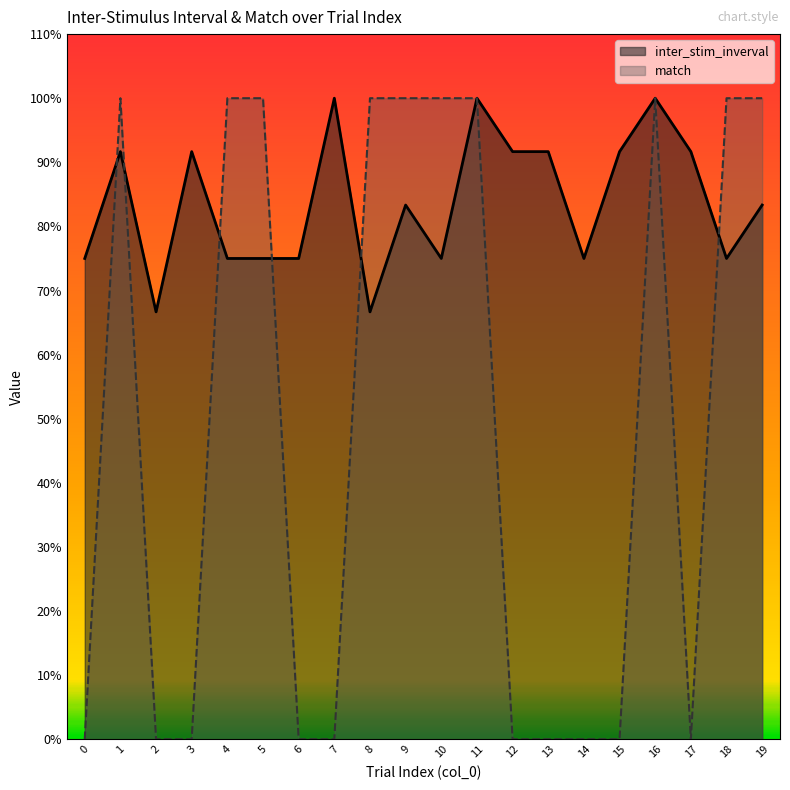

Does the chart display data point markers on the line(s)?

No